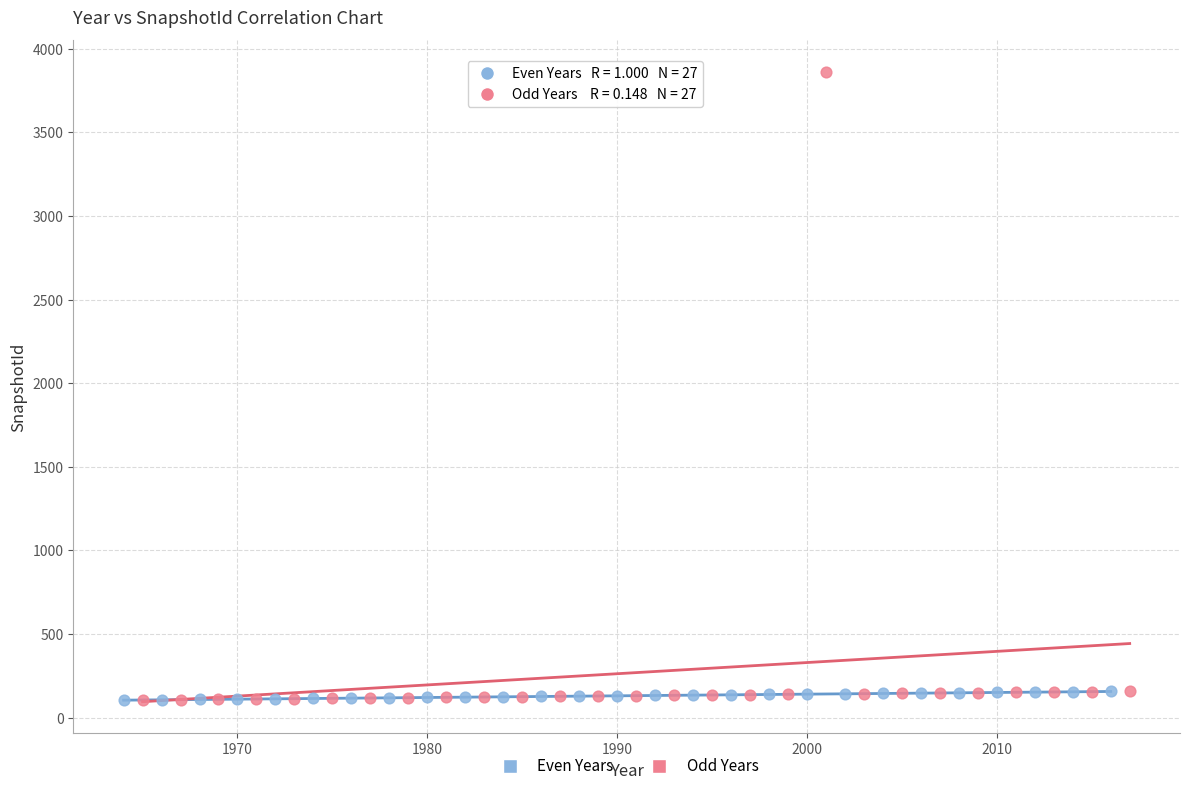

Which series has the widest spread of Y values?

Odd Years